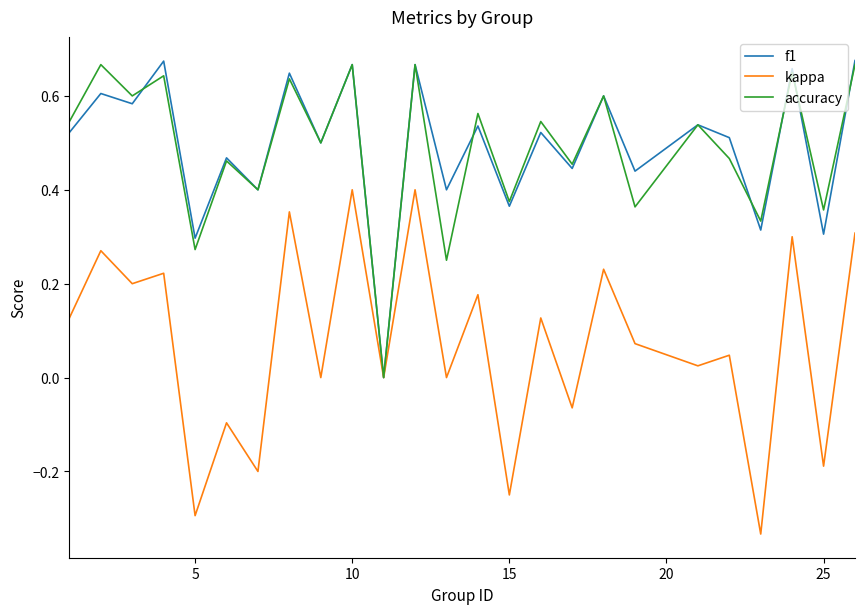

Does the chart display data point markers on the line(s)?

No